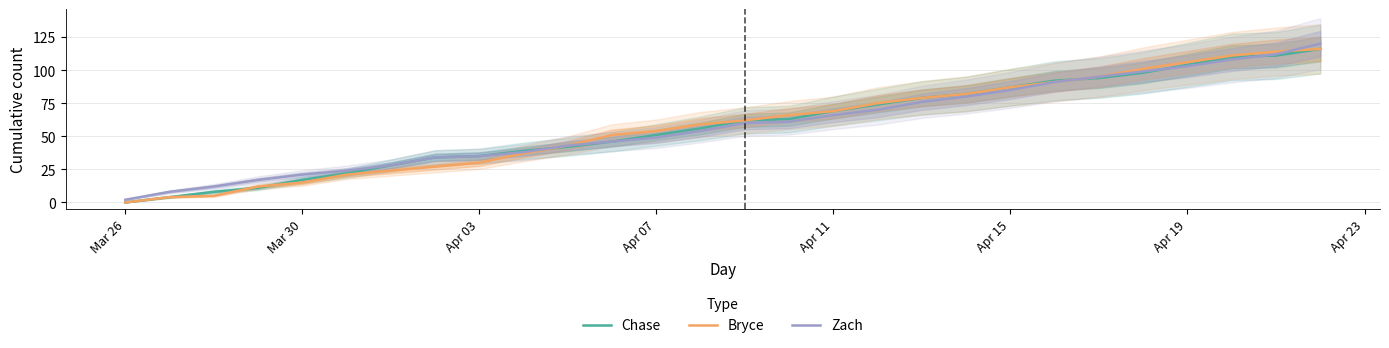

Which category has the lowest value in the Bryce series?

Mar 26